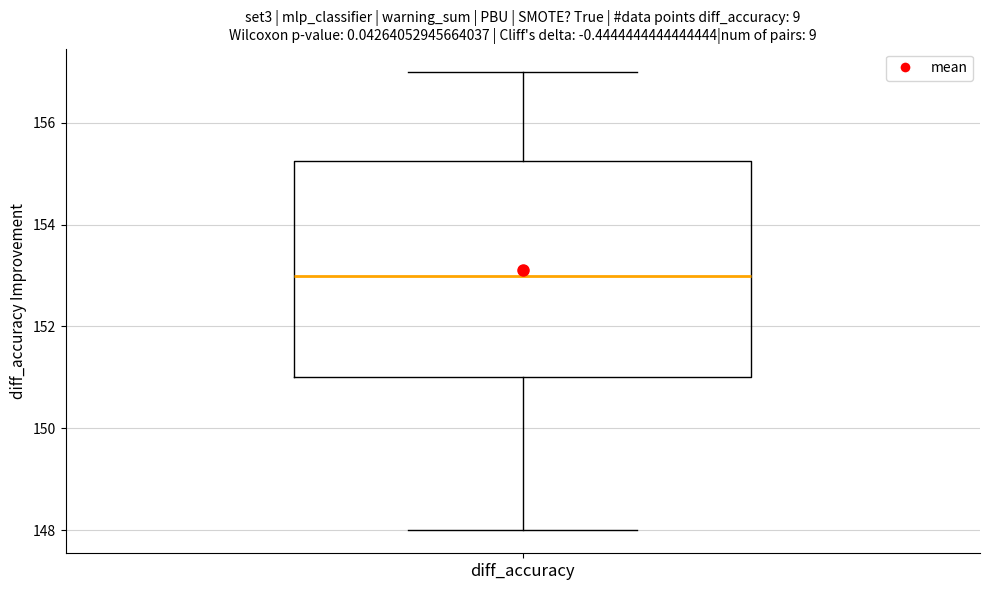

Read this box plot against the y-axis: the position of the median line, the range covered by the box, and the ends of both whiskers. The values are not printed on the chart, so give them approximately, as read against the axis.

median 153.0, box 151.0 to 155.2, whiskers 148.0 to 157.0